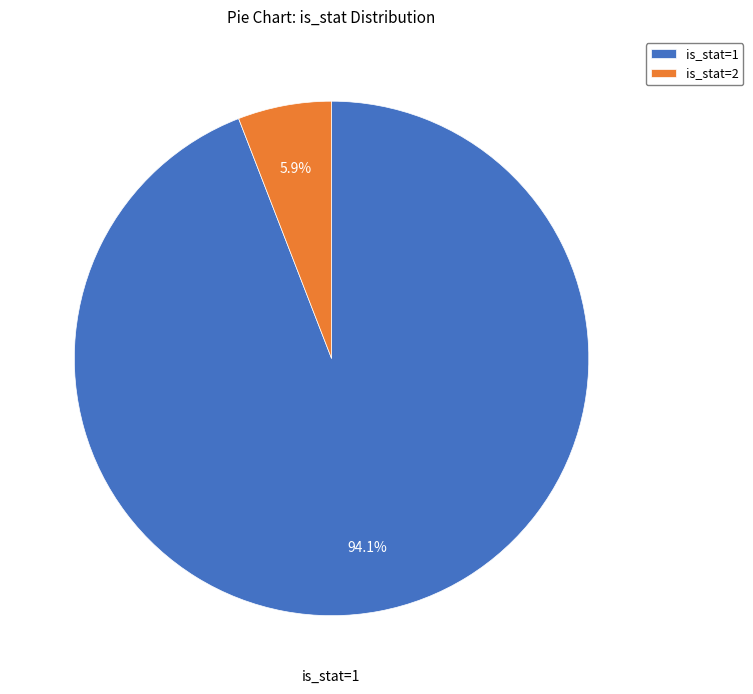

What percentage is the is_stat=2 slice, to the nearest percent?

6%